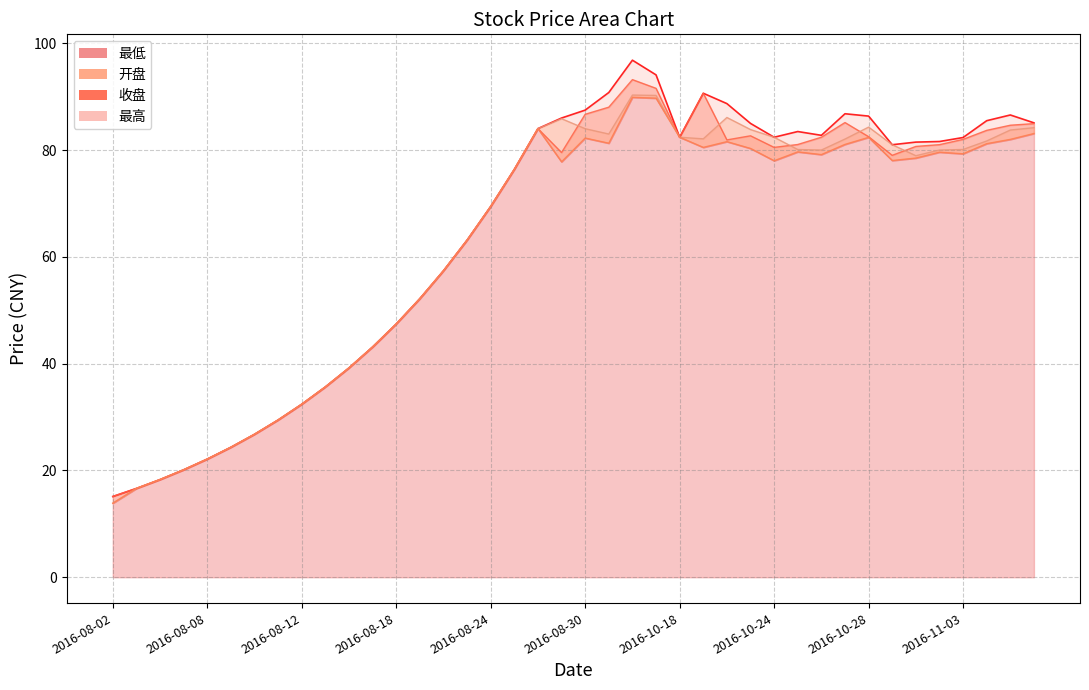

What is the difference between the second highest and second lowest values in the 最低 series?

73.1